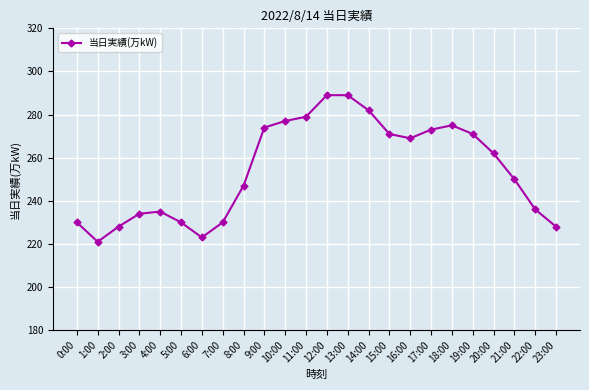

What is the sum of all values?

6103